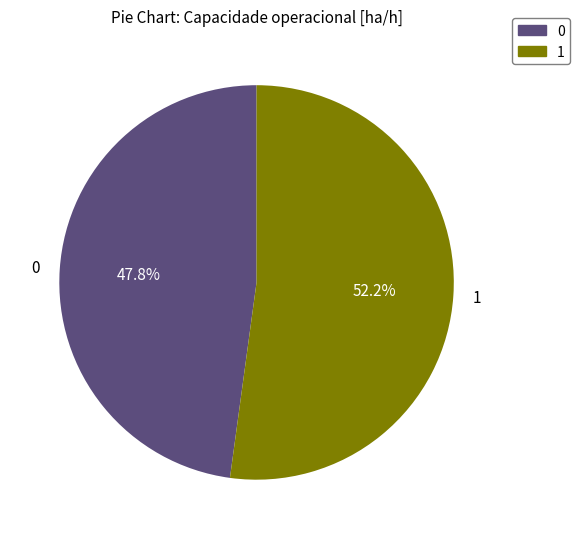

How much of the chart is everything except 0?

52.2%